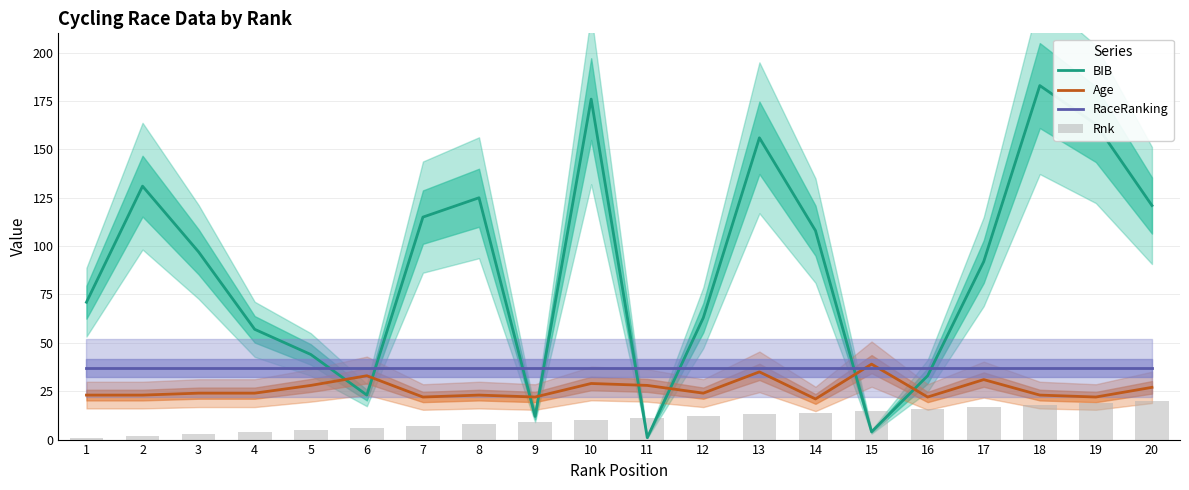

Which series changed the most between 8 and 9?

BIB